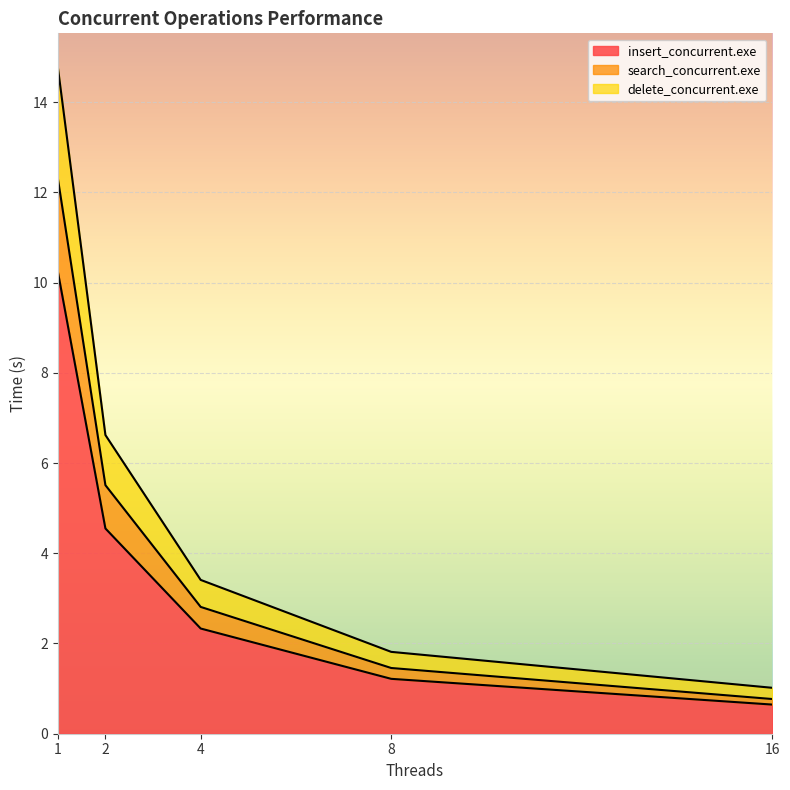

How many data points does each series have?

5